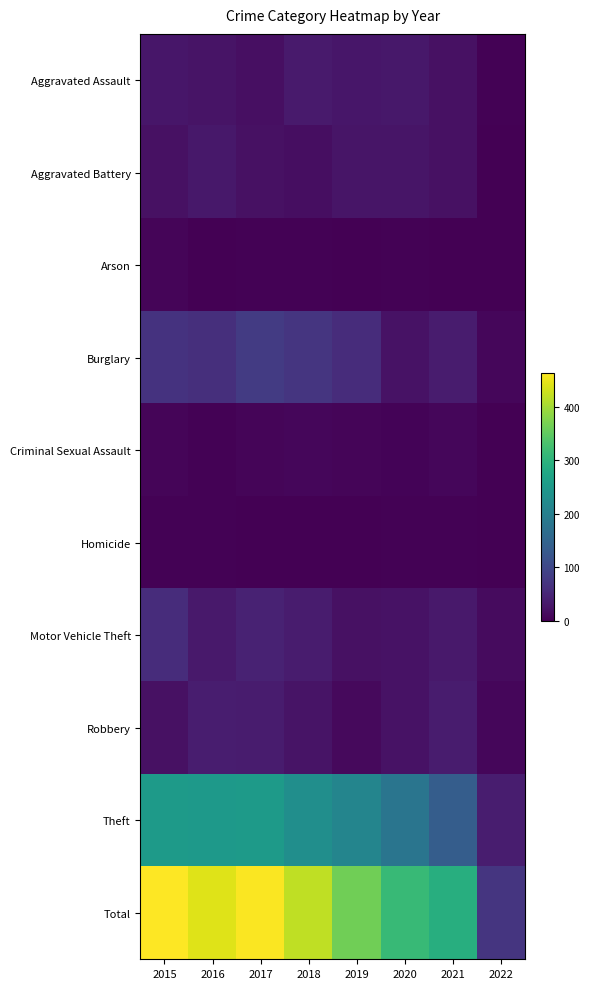

Between 2021 and 2016, which is larger?

2016